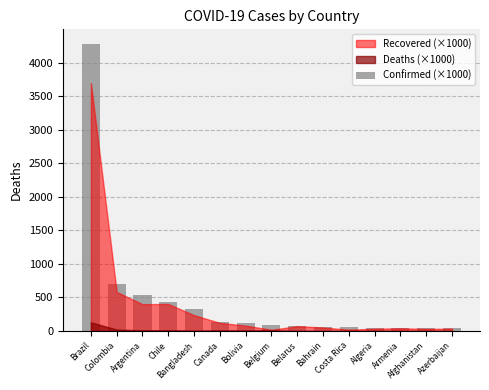

Where is the data nearest to the value 2160?

Colombia